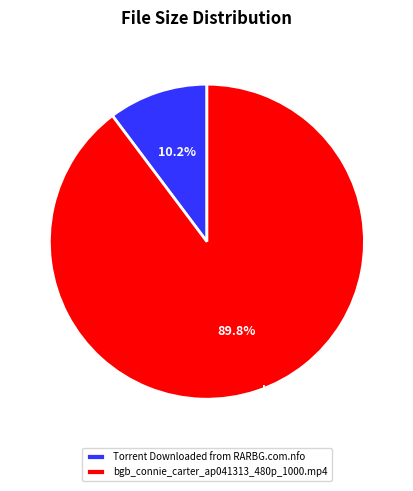

How many segments does this pie chart have?

2